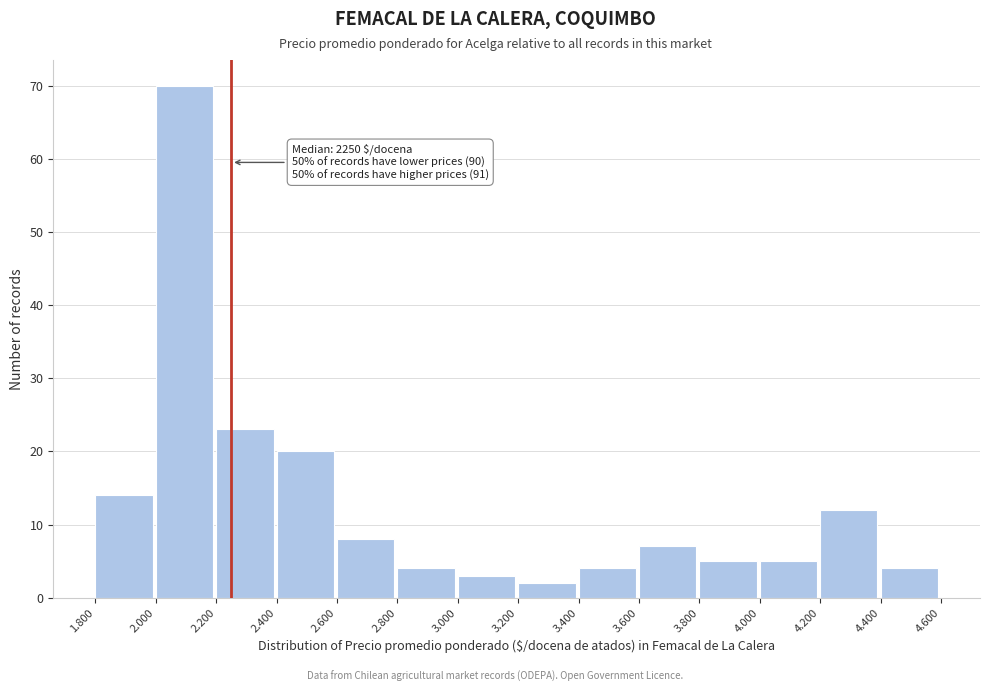

Reading left to right, what are all the values shown in this chart?

14	70	23	20	8	4	3	2	4	7	5	5	12	4